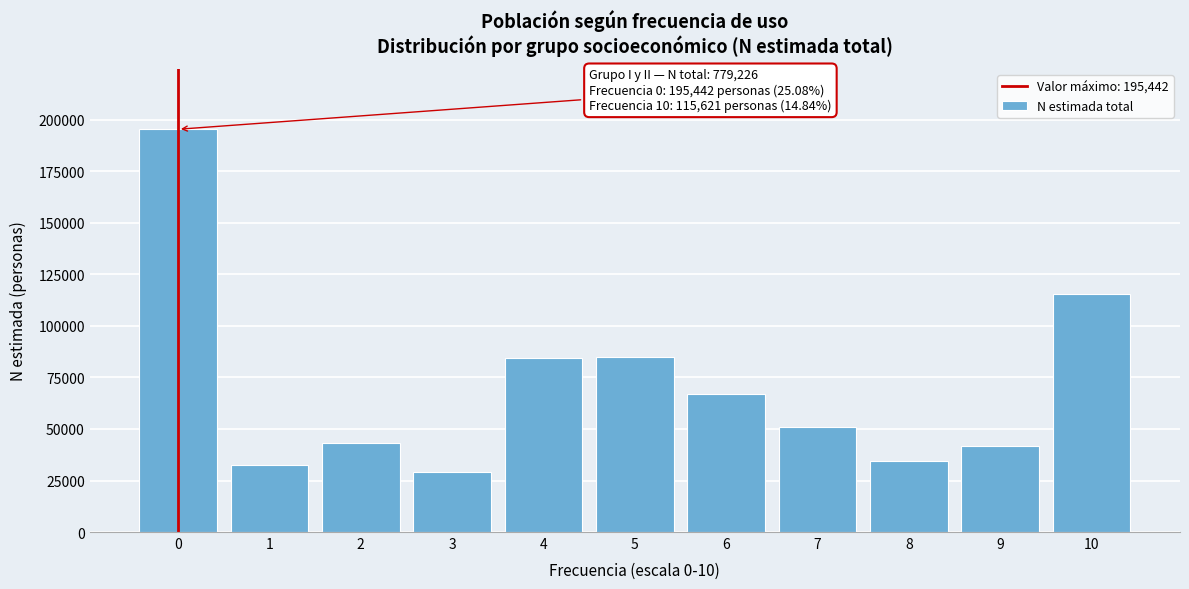

What value does the data have at 5, to the nearest 10?

84760